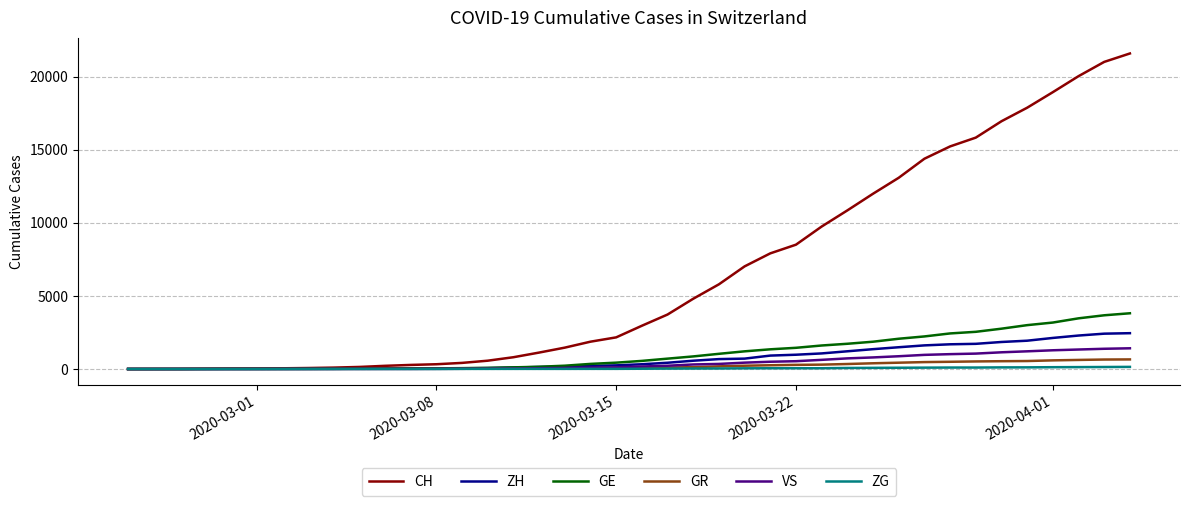

Which series has the largest total across all categories?

CH